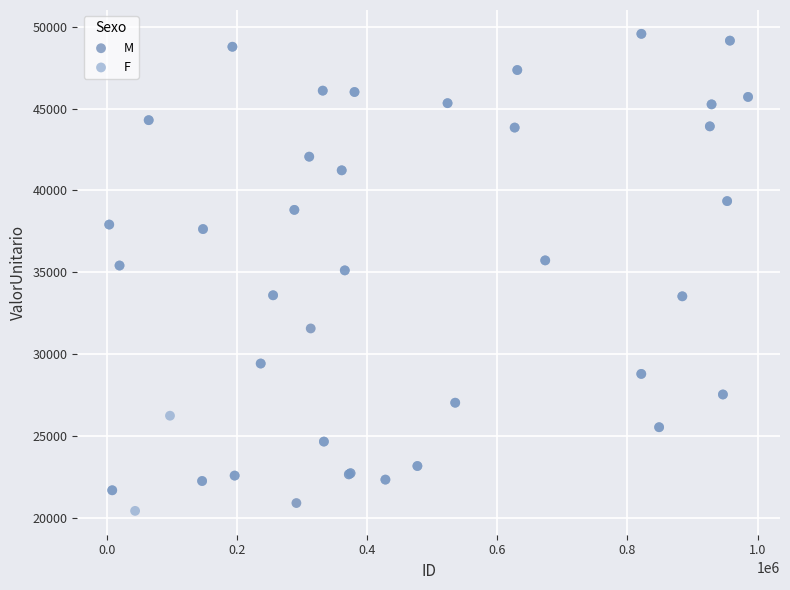

Which series contains the lowest Y value?

F